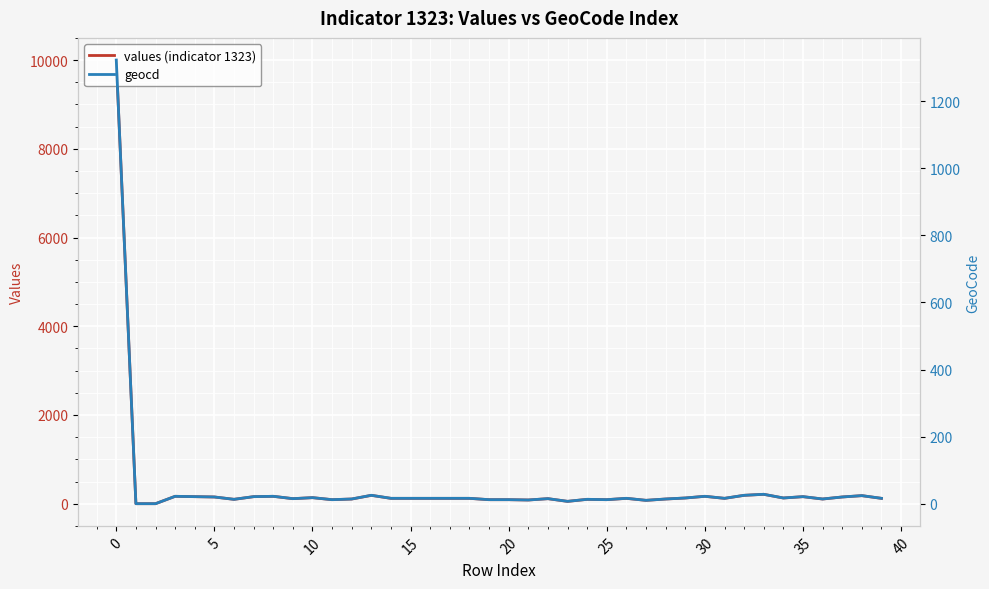

What is the label of the 25th point from the left?

24